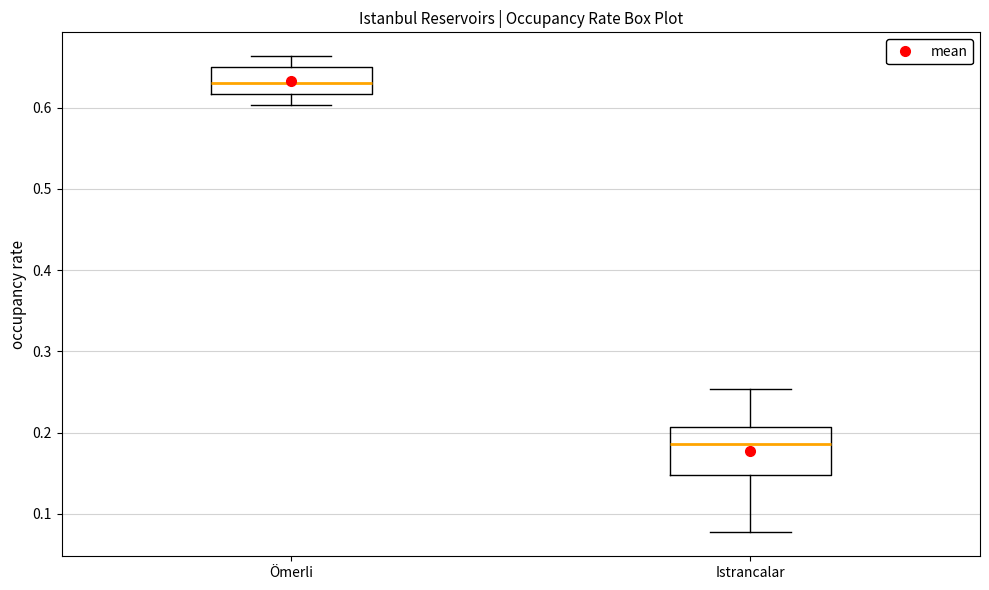

Where is the upper edge of the box for Istrancalar on the y-axis? The values are not printed on the chart, so give them approximately, as read against the axis.

0.21